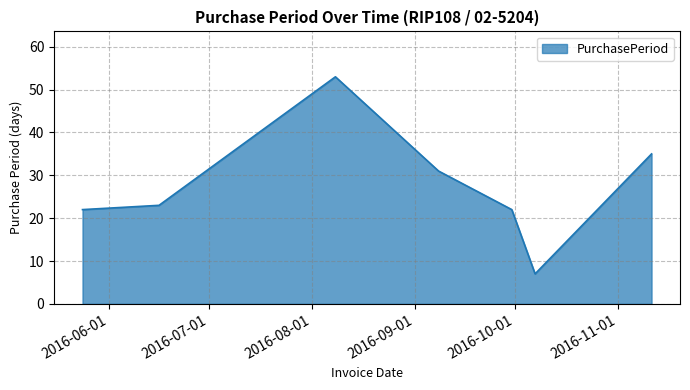

What is the maximum value shown in the chart?

53